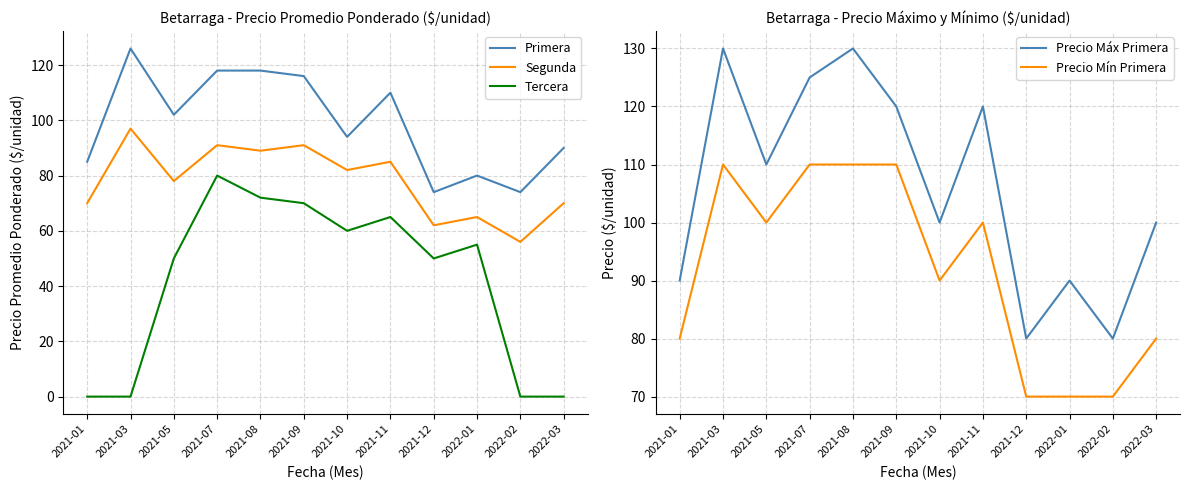

Which series changed the most between 2021-01 and 2021-09?

Tercera